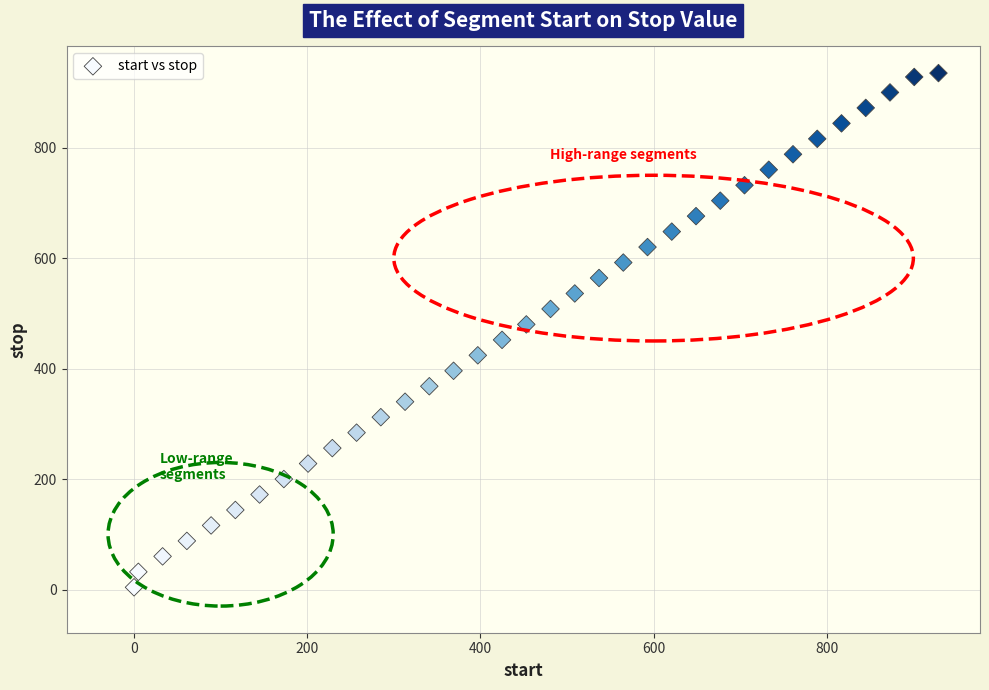

What is the range of Y values (max minus min)?

931